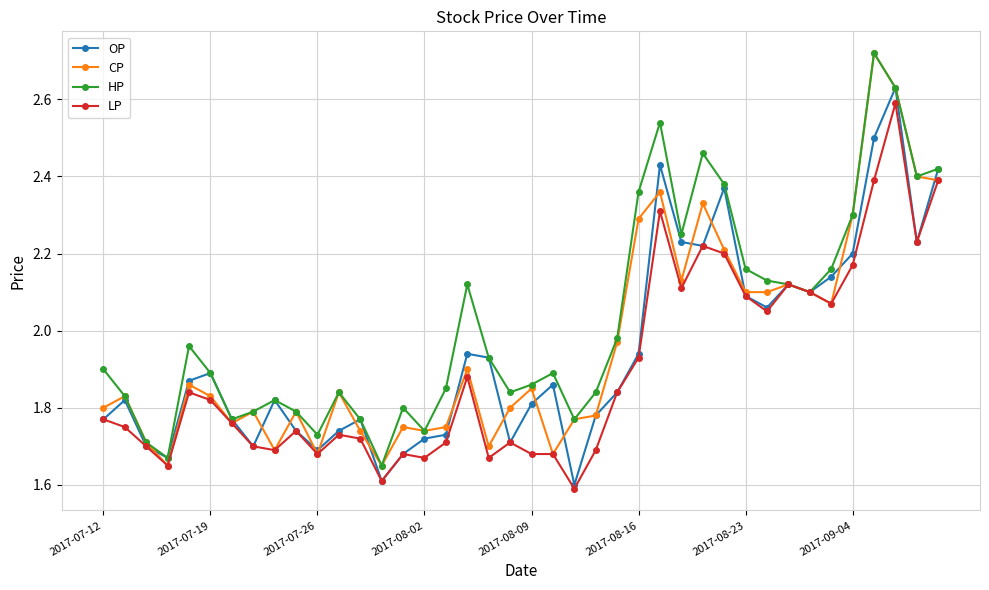

True or false: CP has more than 2 interior local peaks.

True